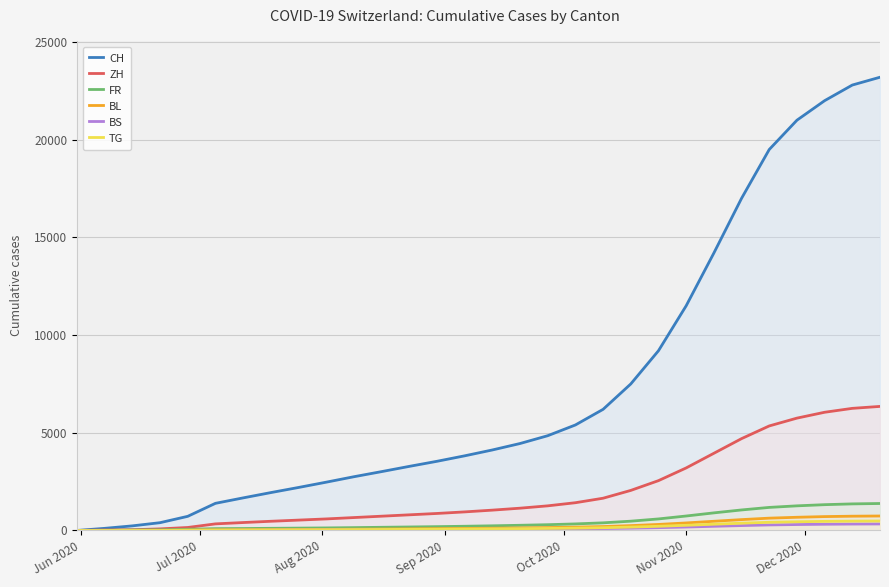

How many distinct data groups are displayed?

6